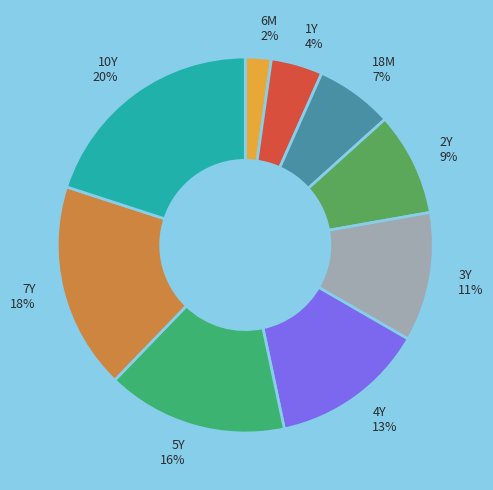

Is there a majority slice in this chart?

No